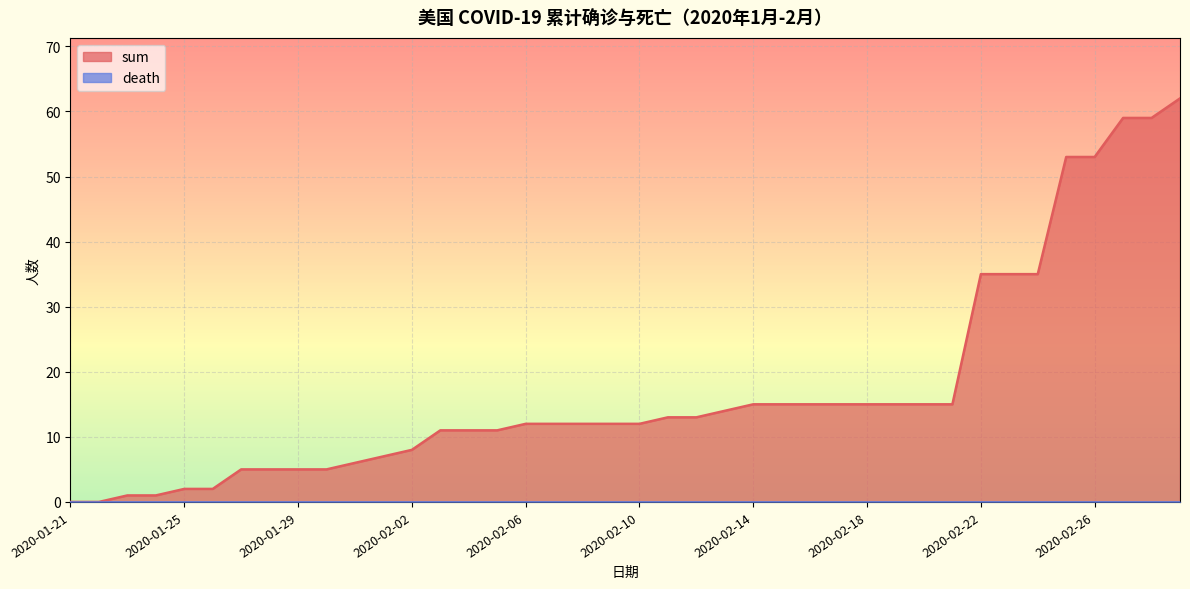

How many data points are above 12?

19